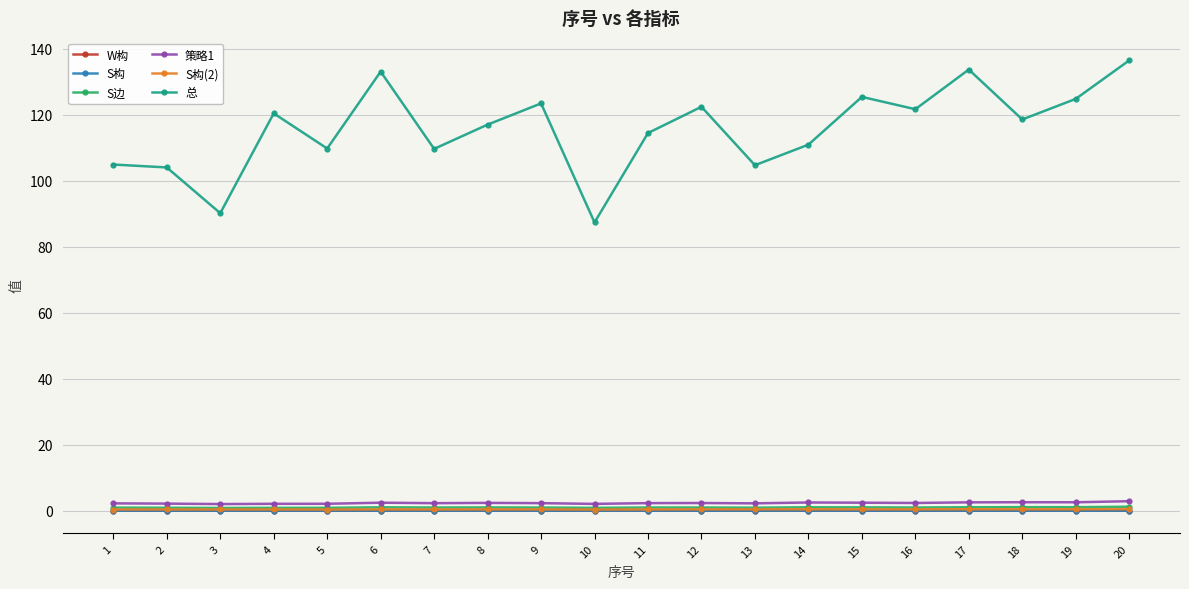

True or false: S构(2) has more than 2 points higher than both neighbors.

True